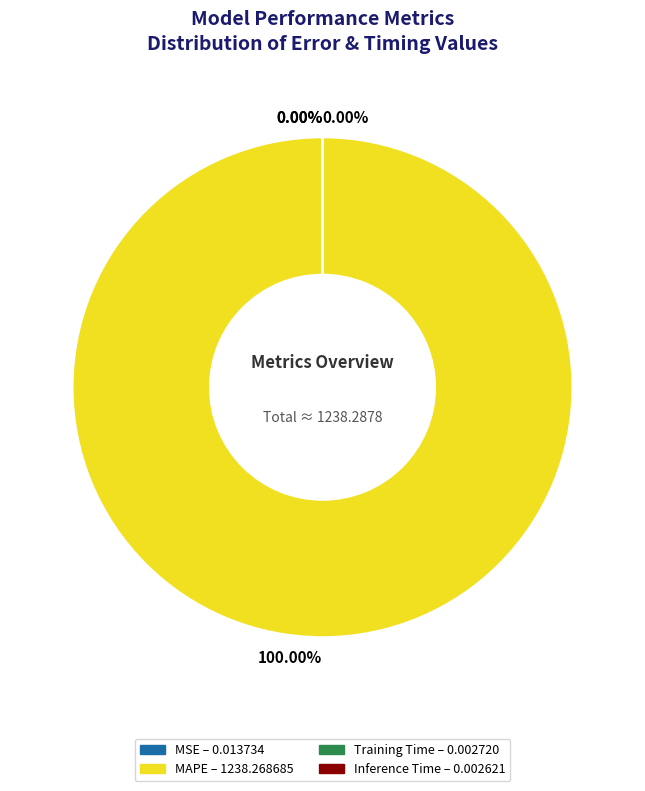

Does MAPE represent more than half of the total?

Yes